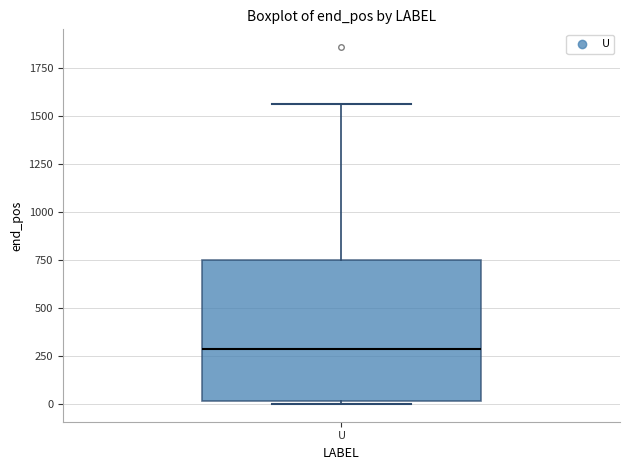

Where does the median line of the box for U sit on the y-axis? The values are not printed on the chart, so give them approximately, as read against the axis.

300